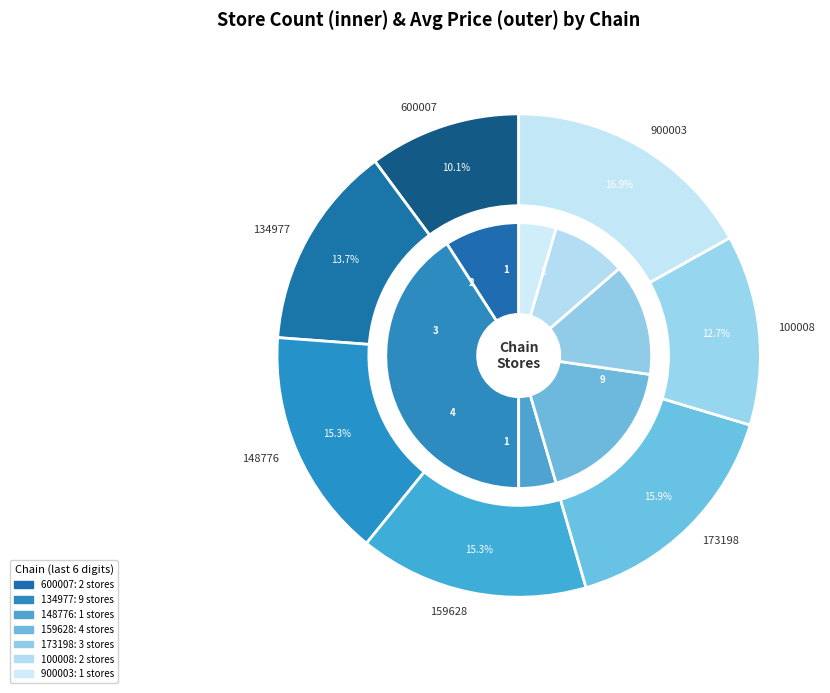

Rank the categories by value from lowest to highest.

7290058148776, 7290725900003, 7290027600007, 7290700100008, 7290058173198, 7290058159628, 7290058134977